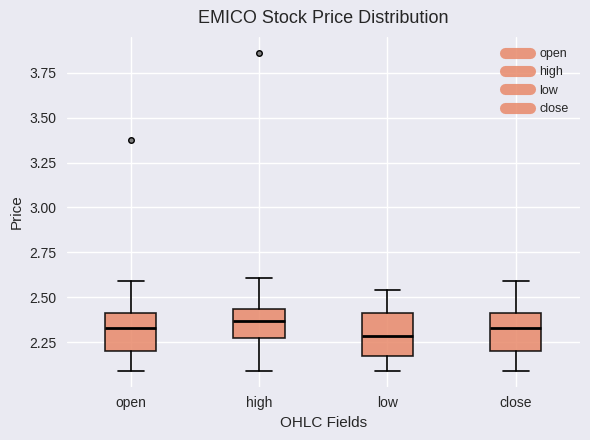

Where does the median line of the box for open sit on the y-axis? The values are not printed on the chart, so give them approximately, as read against the axis.

2.35